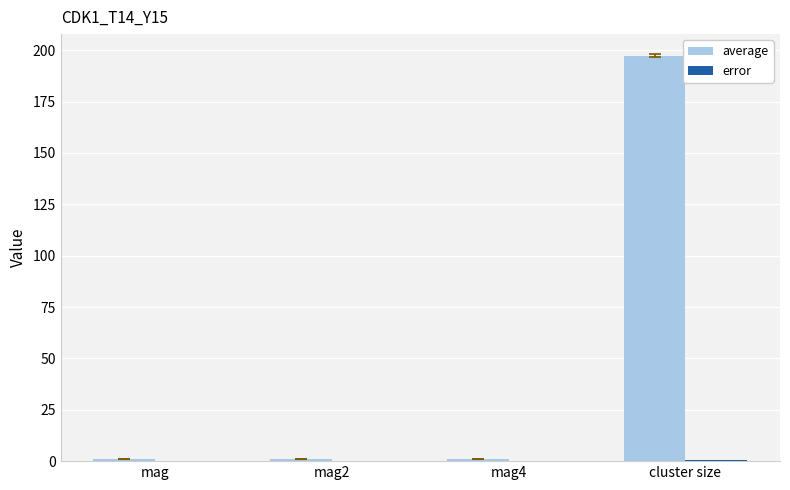

Which series has the largest total across all categories?

average